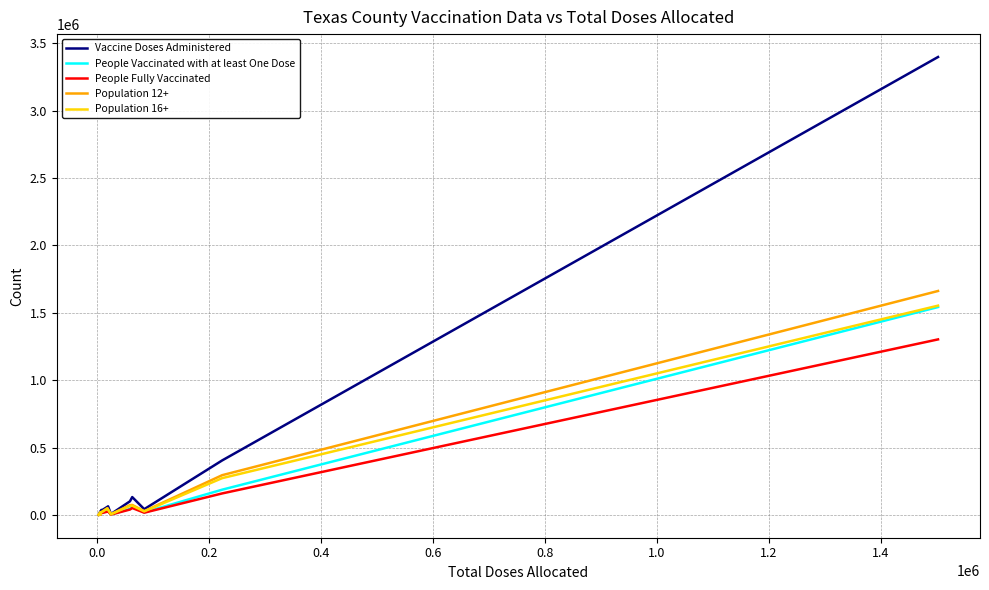

What are all the series names shown in the legend?

Vaccine Doses Administered, People Vaccinated with at least One Dose, People Fully Vaccinated, Population 12+, Population 16+